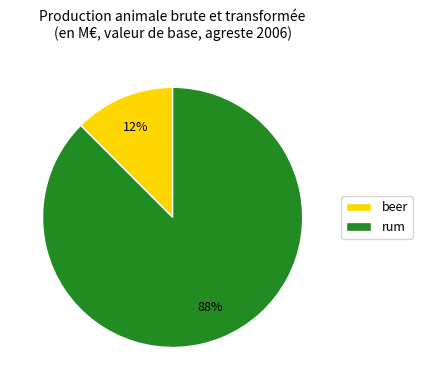

To the nearest percent, what is the average slice percentage?

50%